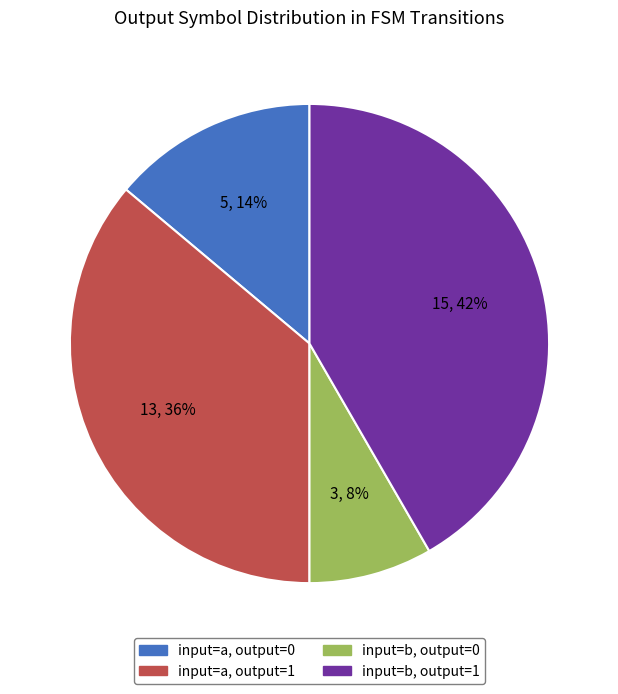

Is there any slice that represents more than half of the pie?

No